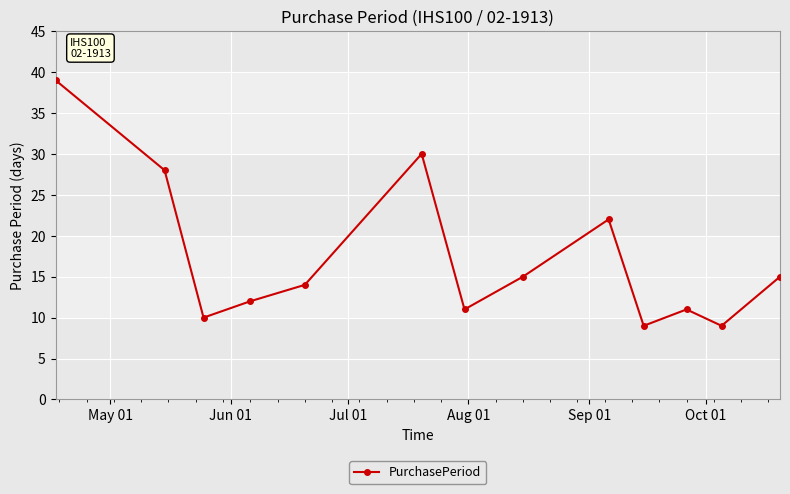

What is the greatest value displayed?

39